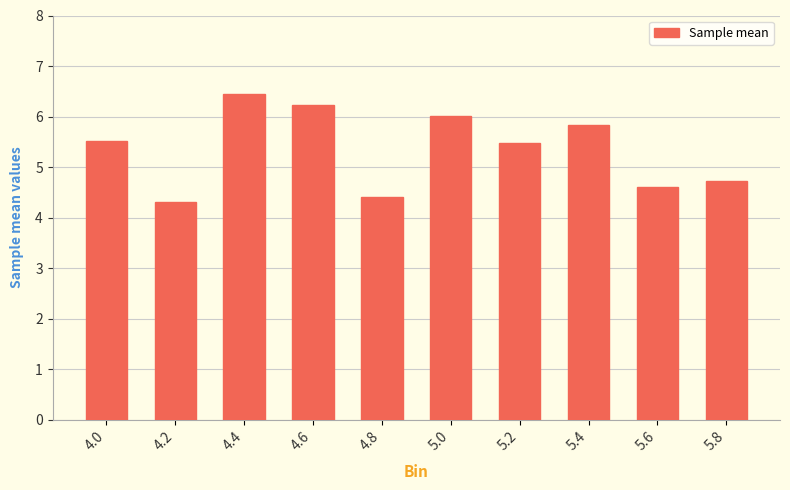

Which has a higher value, 4.8 or 5.0?

5.0